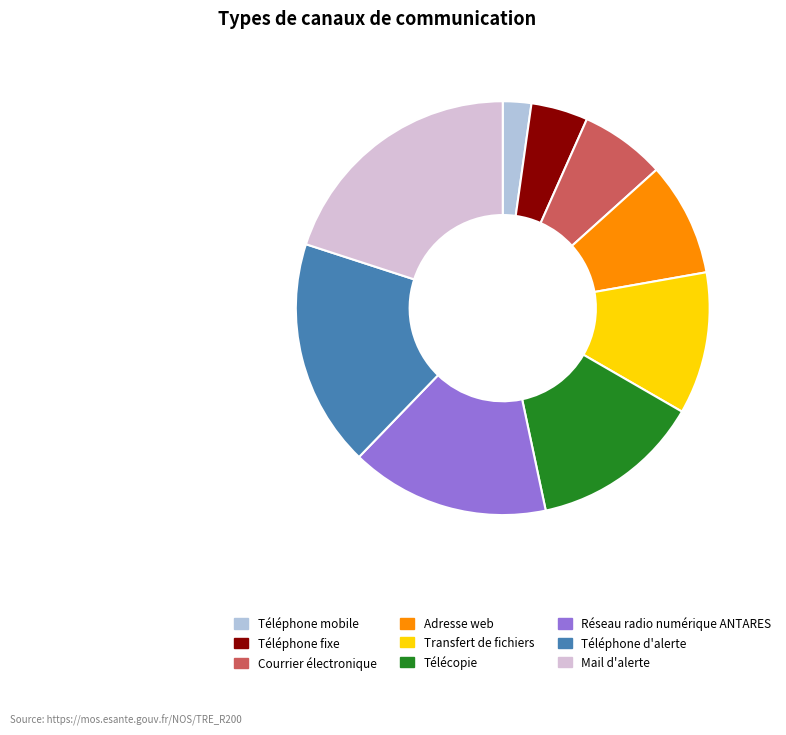

Which slice is the largest?

Mail d'alerte